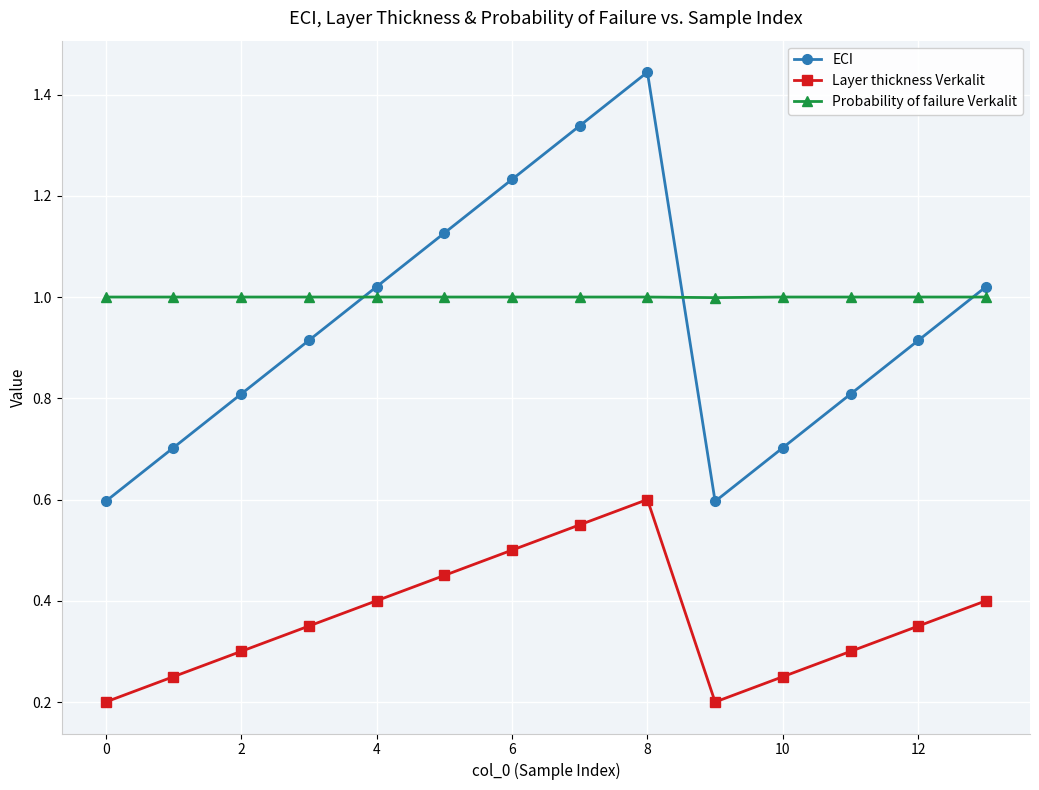

True or false: Layer thickness Verkalit and Probability of failure Verkalit intersect in this chart.

False